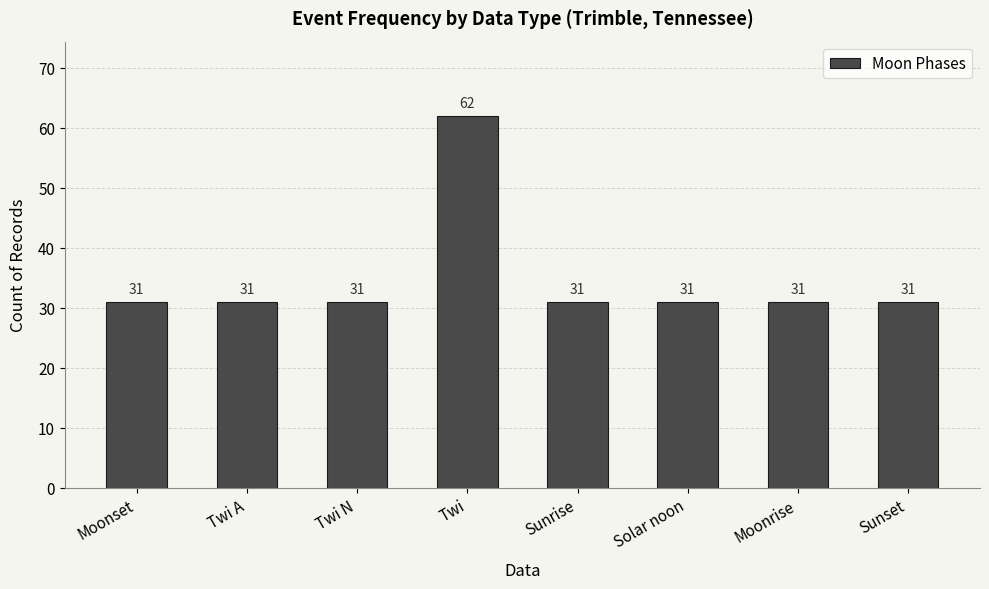

What is the value of the 8th bar from the left?

31